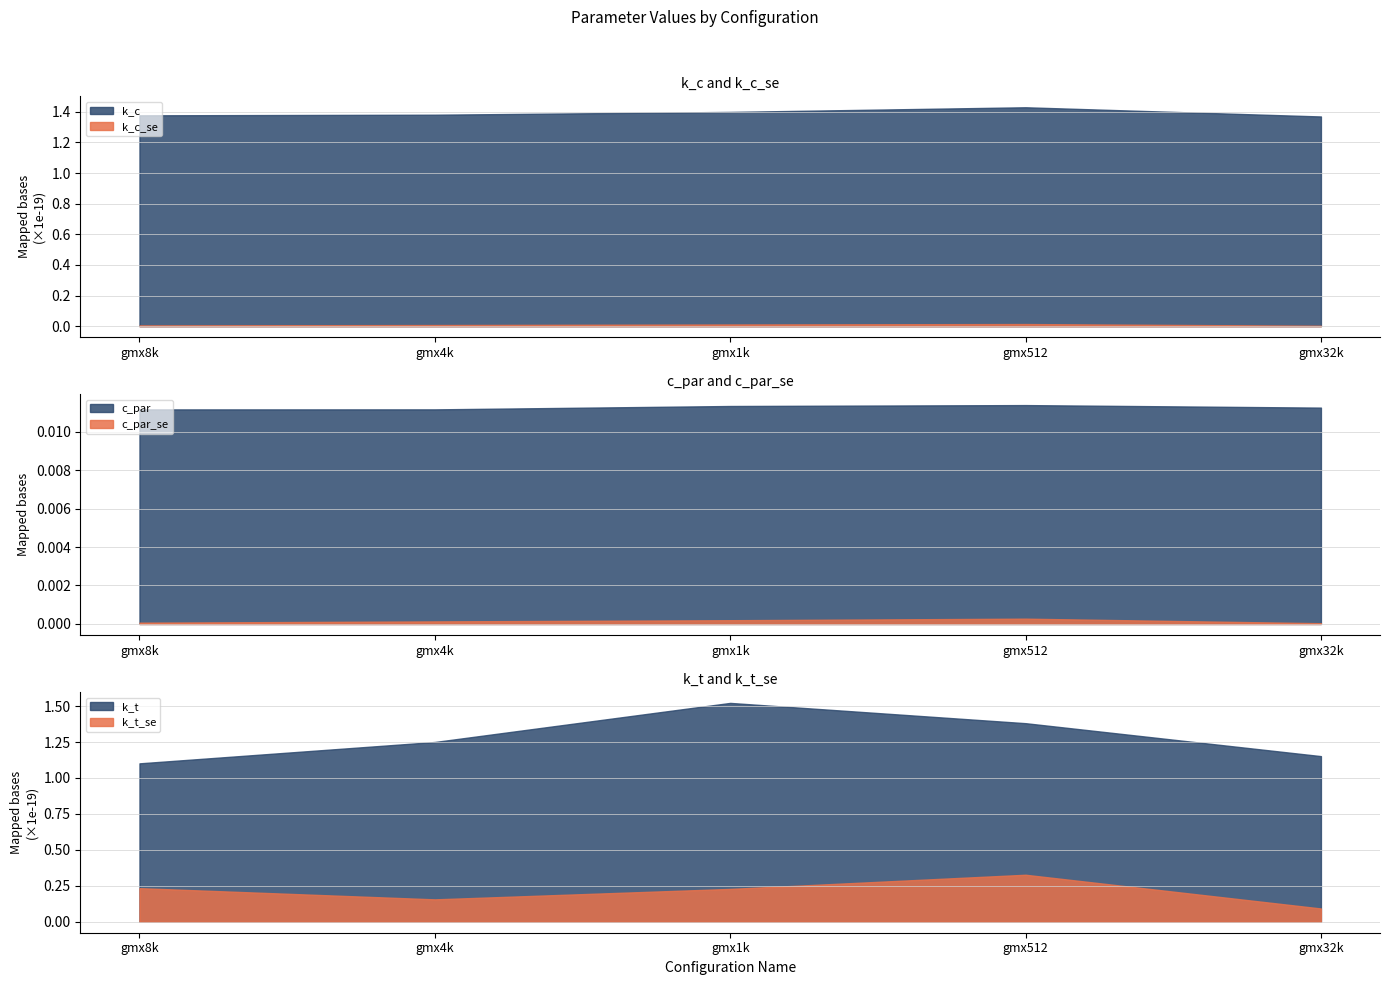

The k_c series shows 2.5 at gmx512. True or false?

False